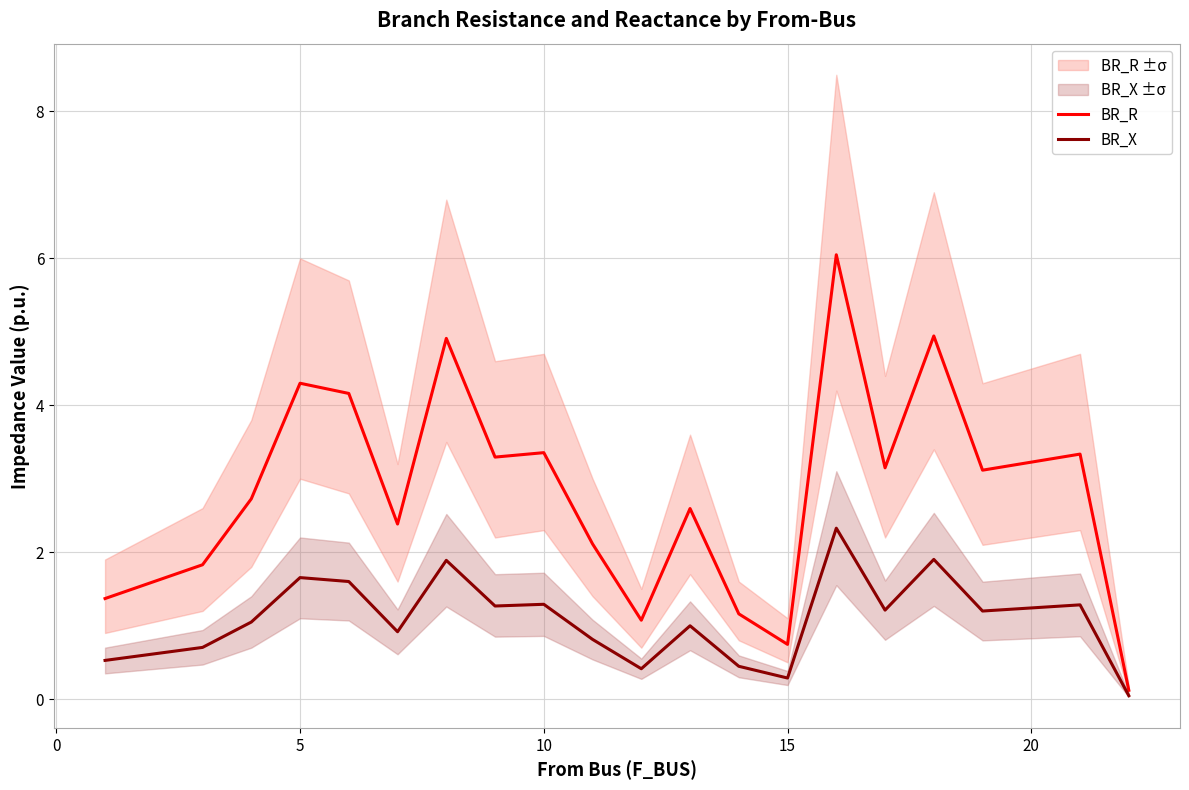

List the series in order of their peak value, lowest first.

BR_X, BR_R